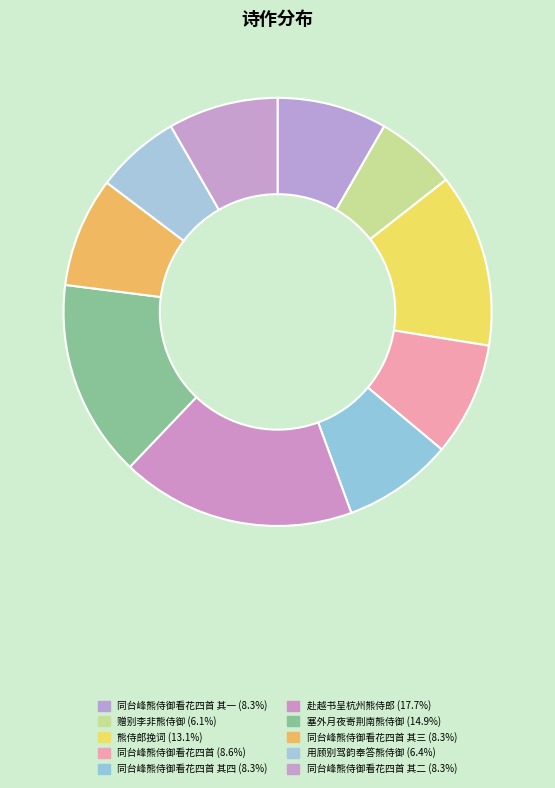

How many segments does this pie chart have?

10